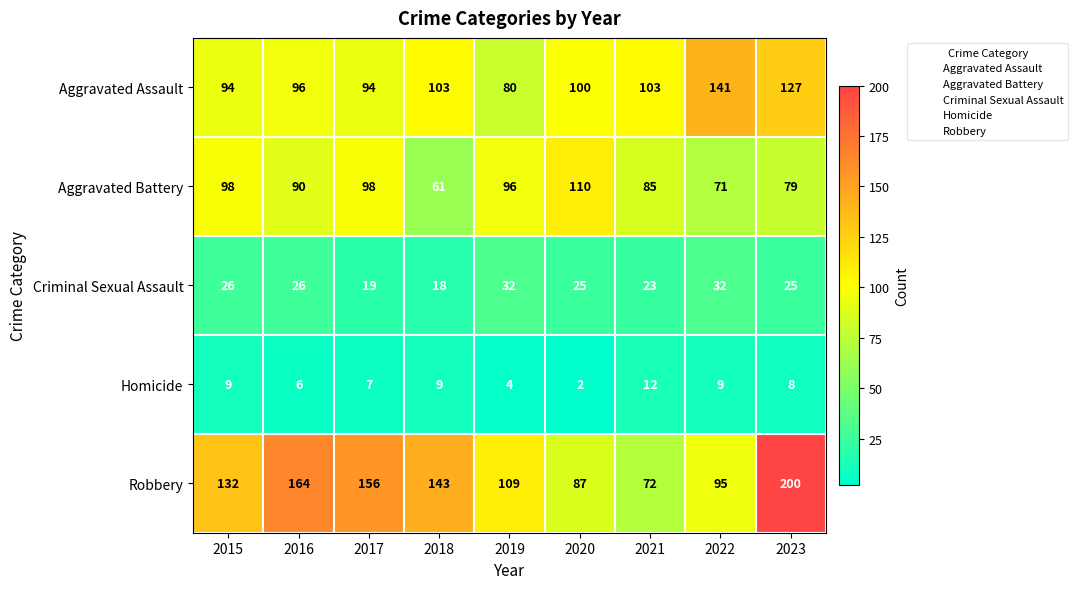

At which category is the sum across all series the highest?

2023